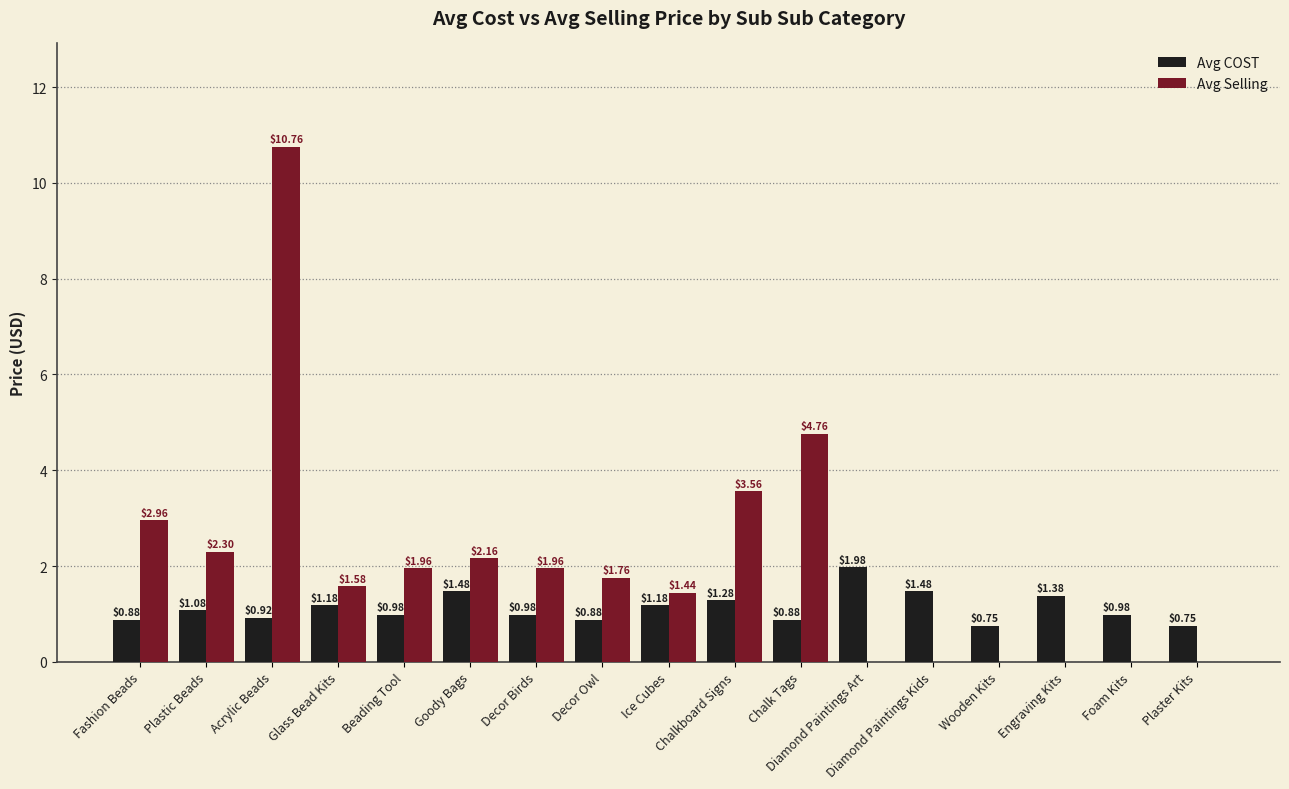

Is the value of Avg Selling at Wooden Kits greater than the value of Avg COST at Decor Owl?

No